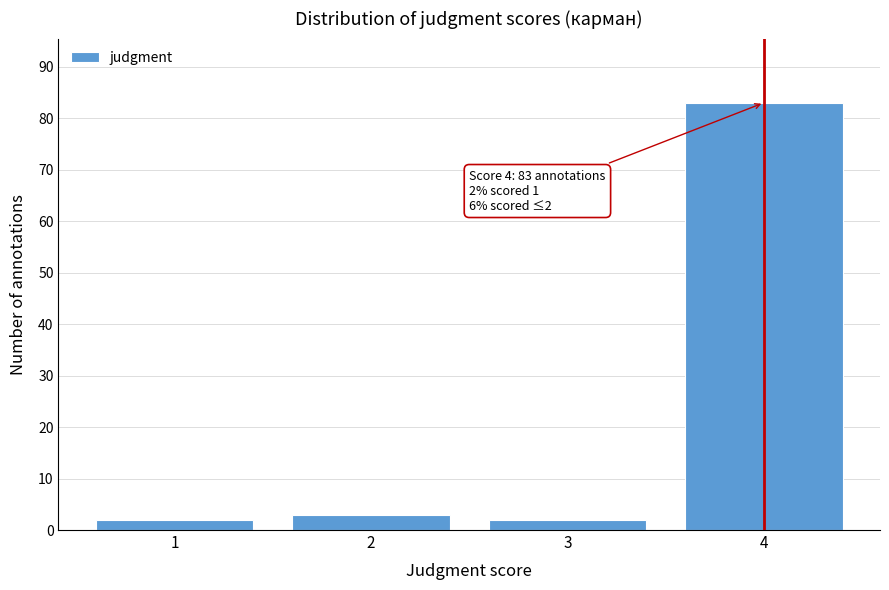

Reading right to left, extract all data points from this chart.

83	2	3	2